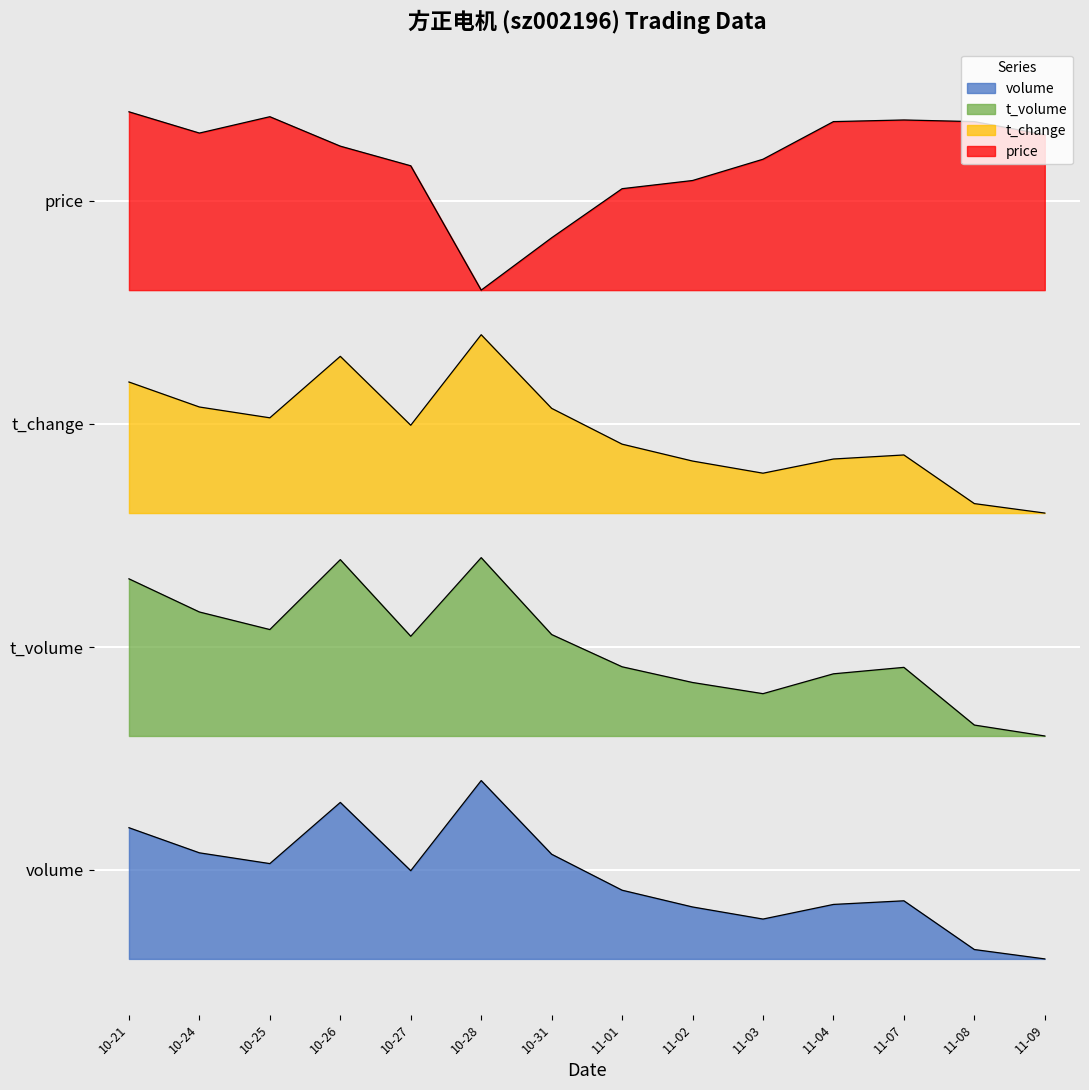

Does the chart display data point markers on the line(s)?

No